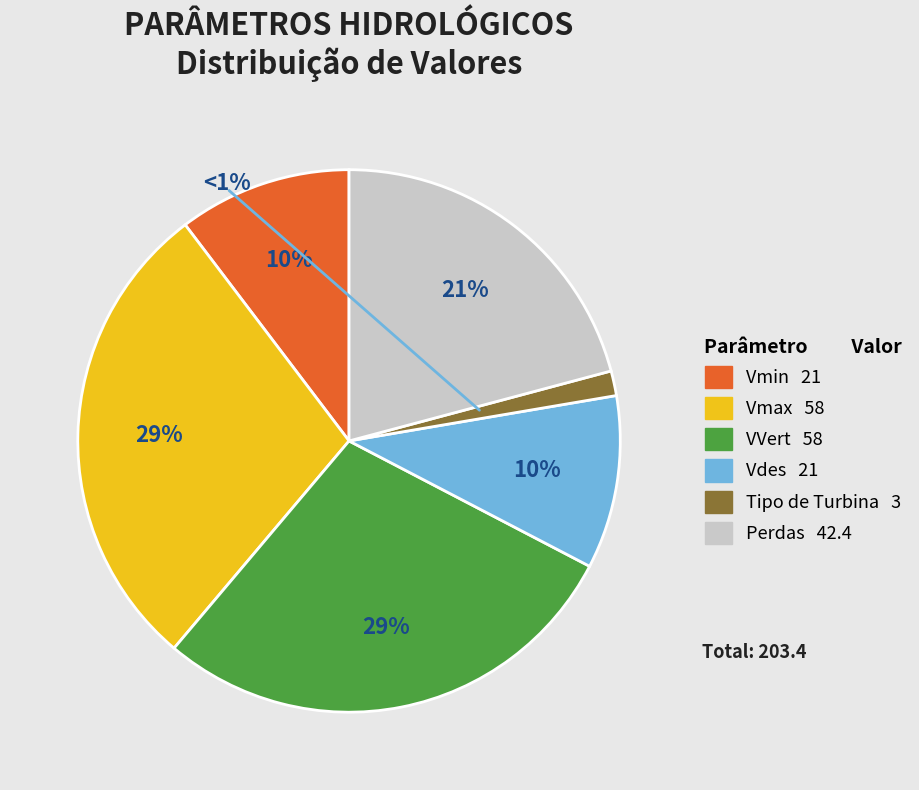

Combined, what portion of the pie is Tipo de Turbina and Perdas?

22.3%